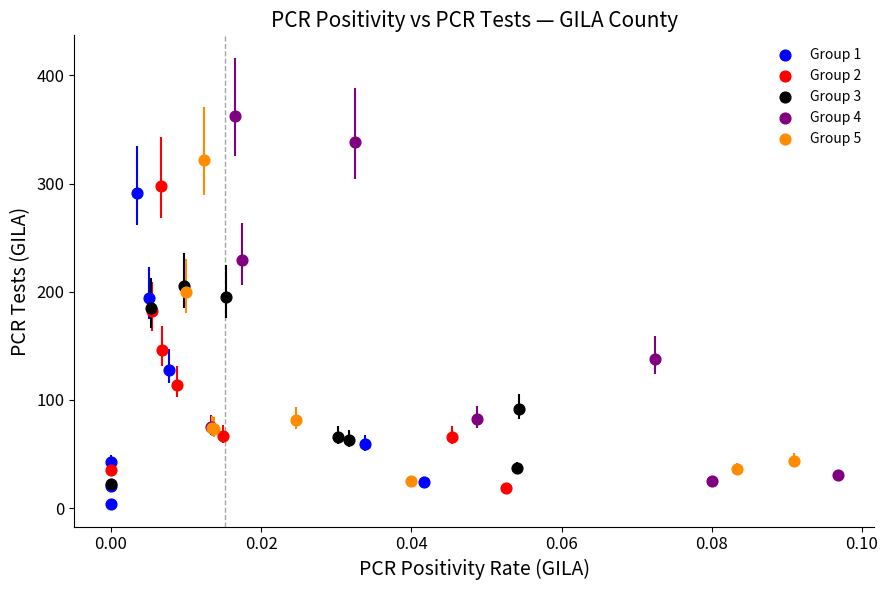

Which series contains the highest Y value?

Group 4